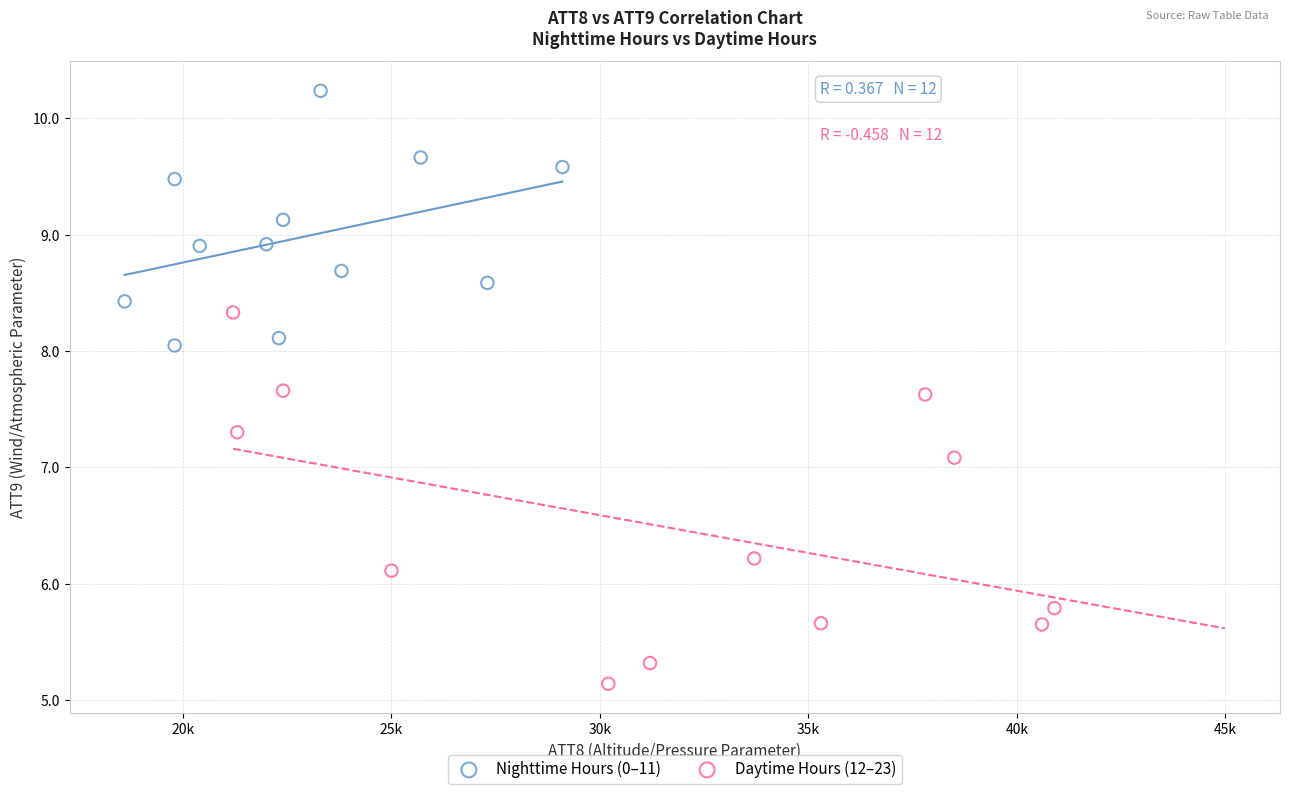

Which series reaches the minimum Y coordinate?

Daytime Hours (12–23)